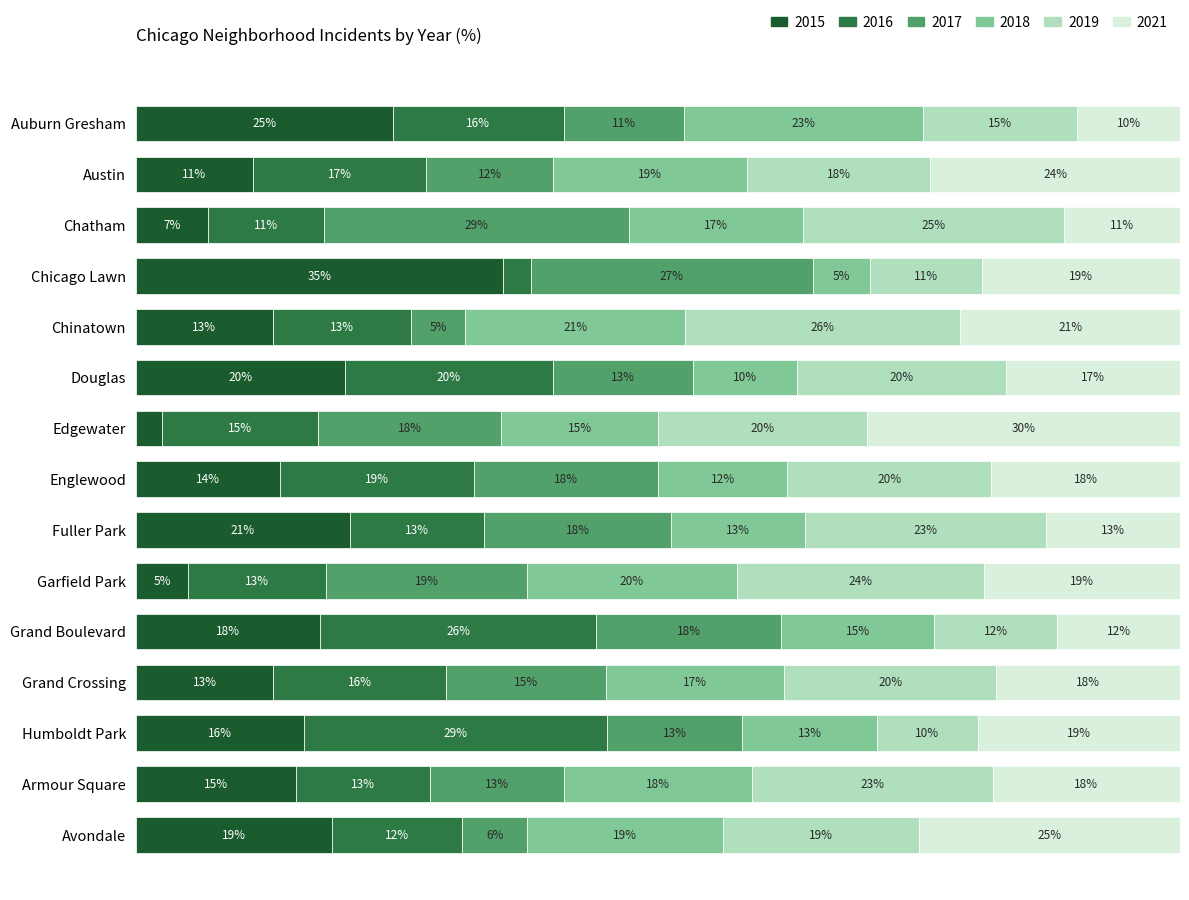

At which label does 2015 reach its peak?

Chicago Lawn